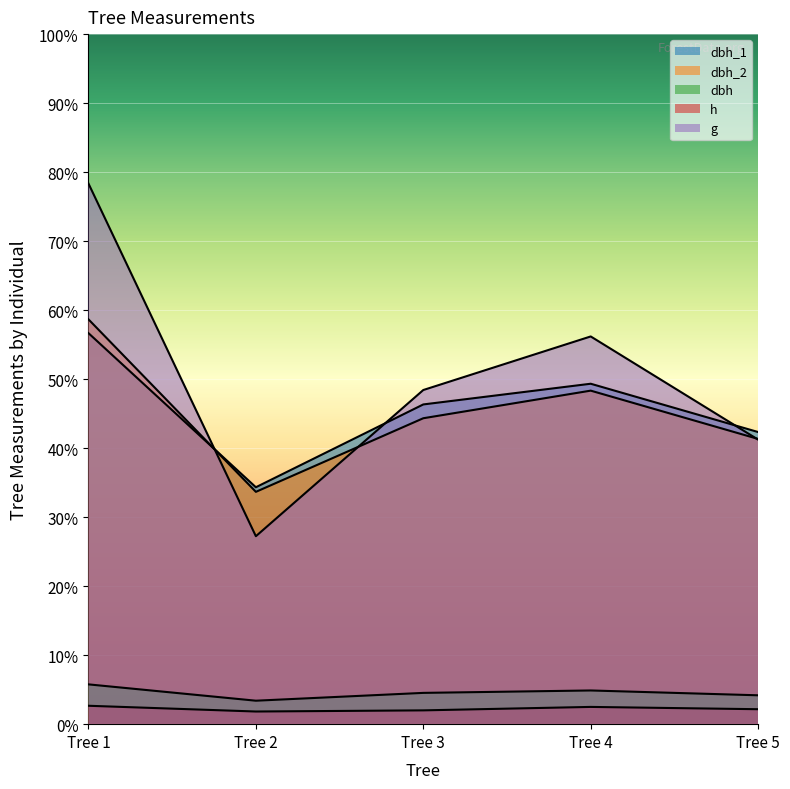

What value does the dbh_1 series have at Tree 2?

103.0